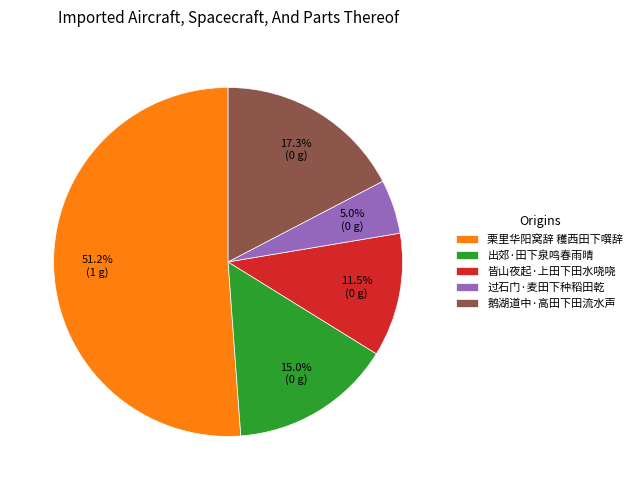

The 出郊·田下泉鸣春雨晴 slice represents 15% of the pie. True or false?

True